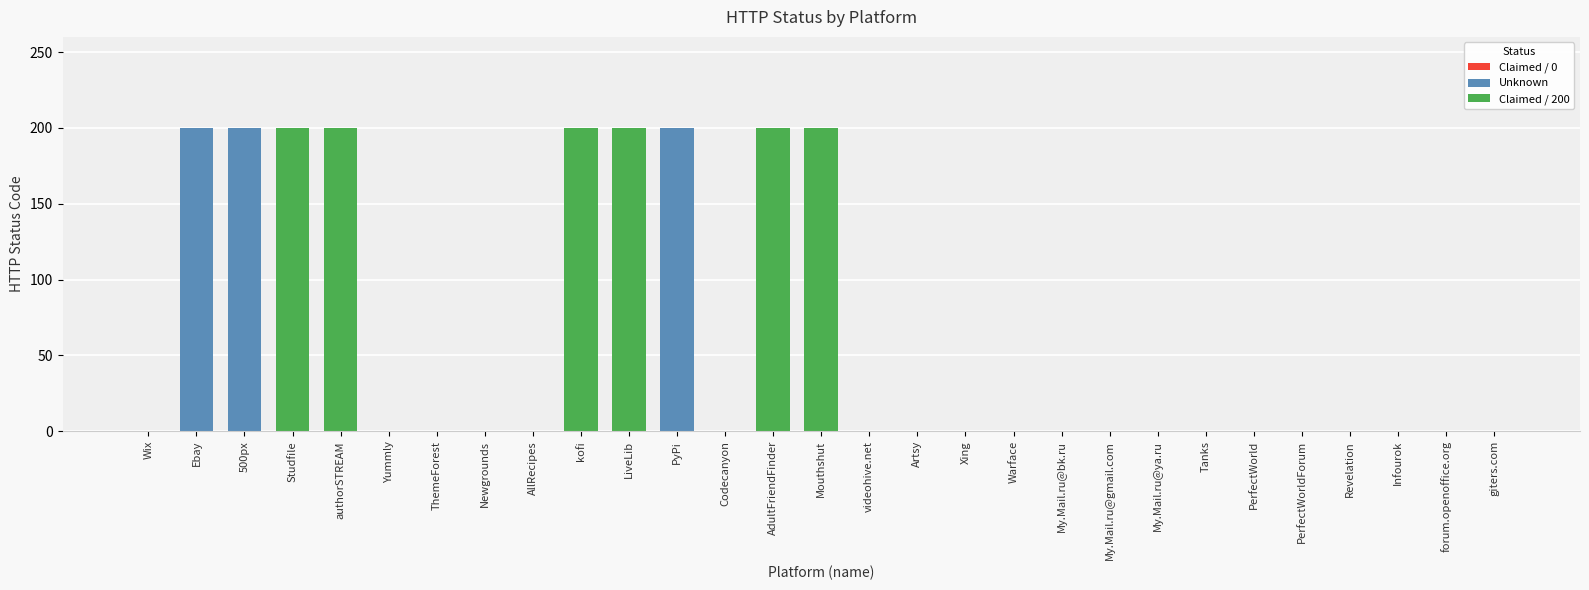

Read the value at Studfile.

200